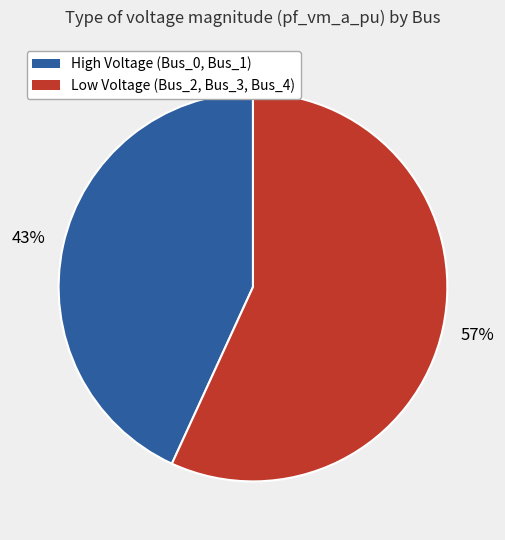

Is there any slice that represents more than half of the pie?

Yes